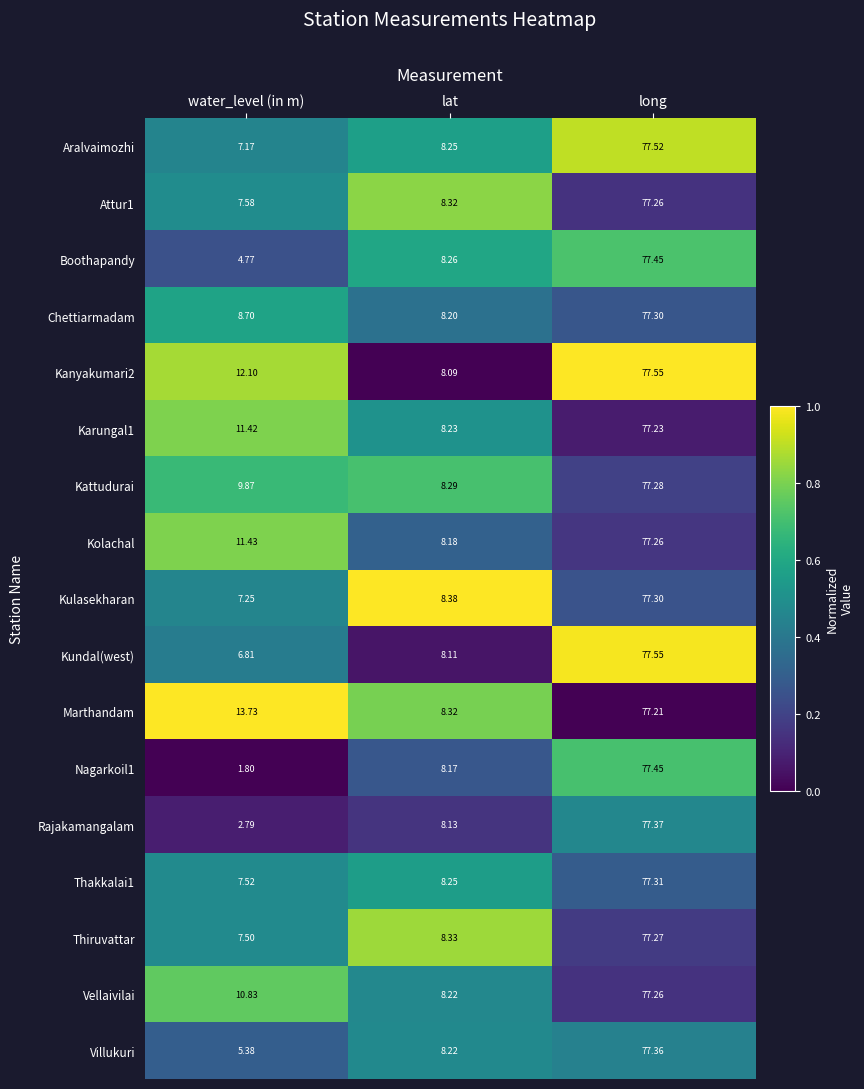

List the labels in order of Kattudurai value, largest first.

long, water_level (in m), lat